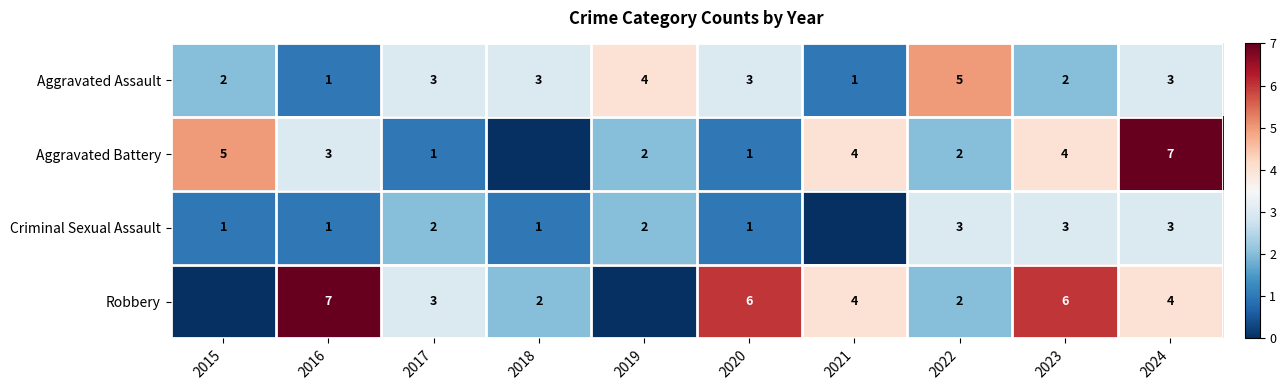

What is the sum of the Aggravated Battery values at 2017 and 2023?

5